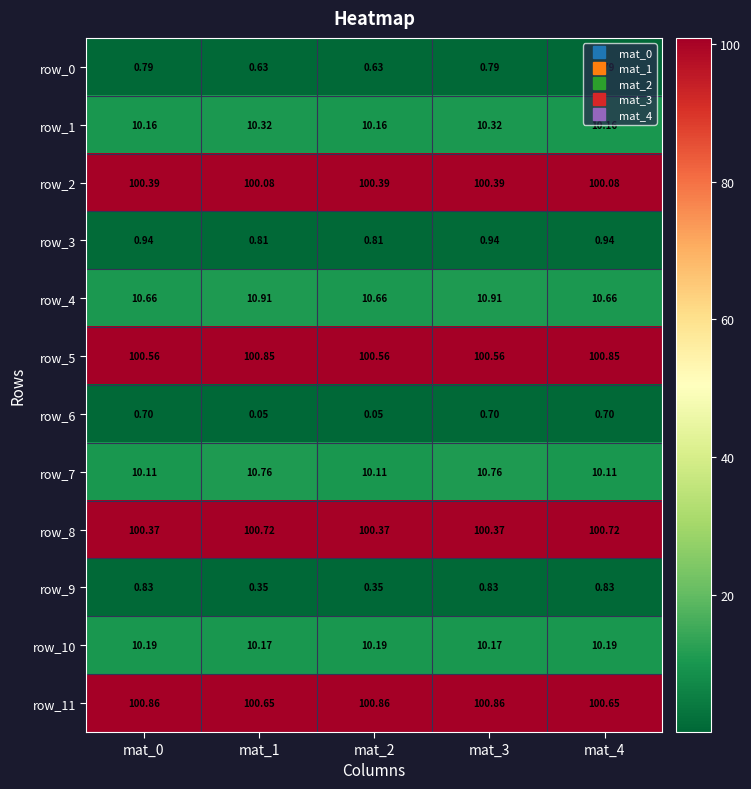

At which category is the sum across all series the highest?

mat_3